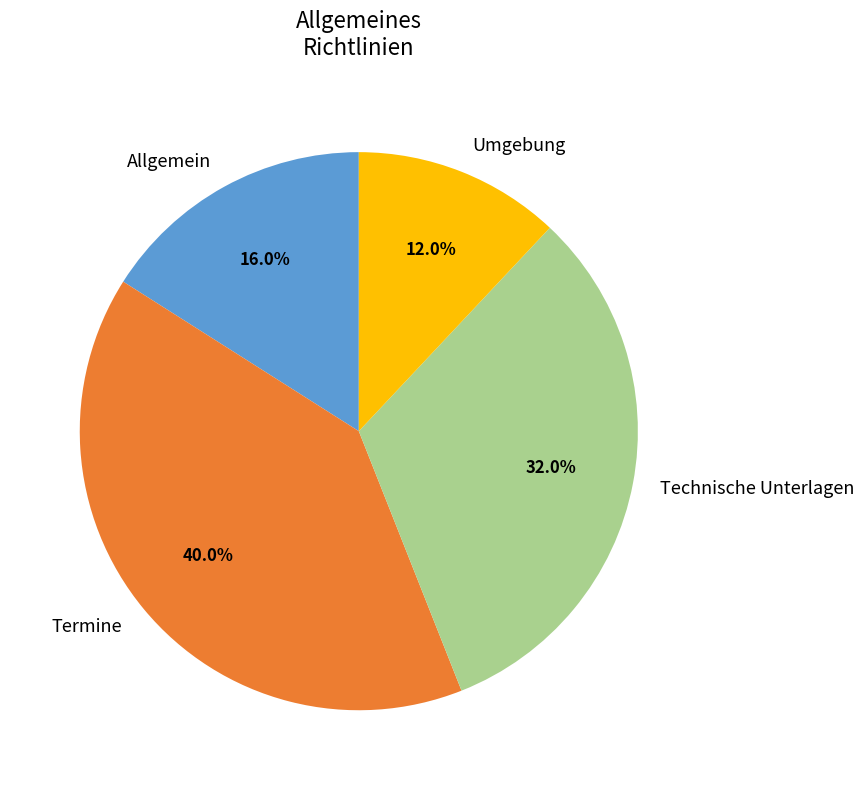

To the nearest percent, what is the difference between the largest and smallest slice percentages?

28%